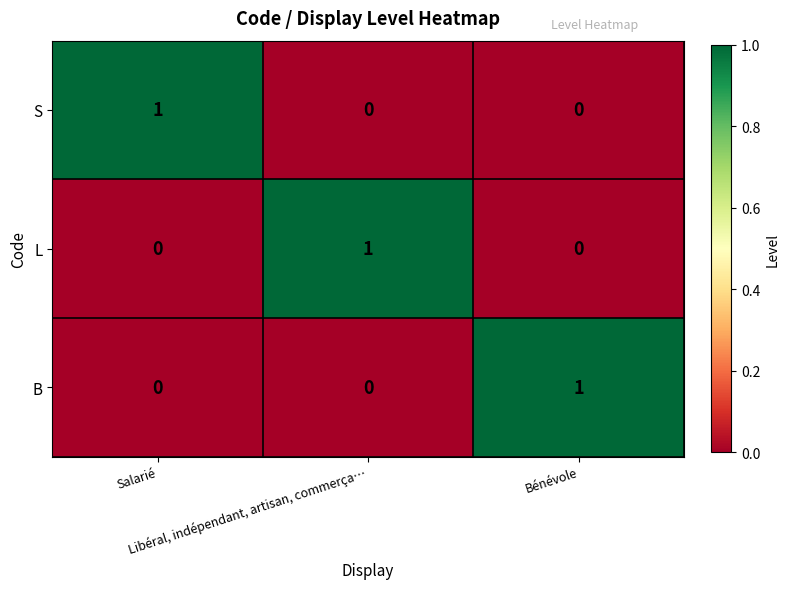

At how many categories does at least one series exceed 0?

3